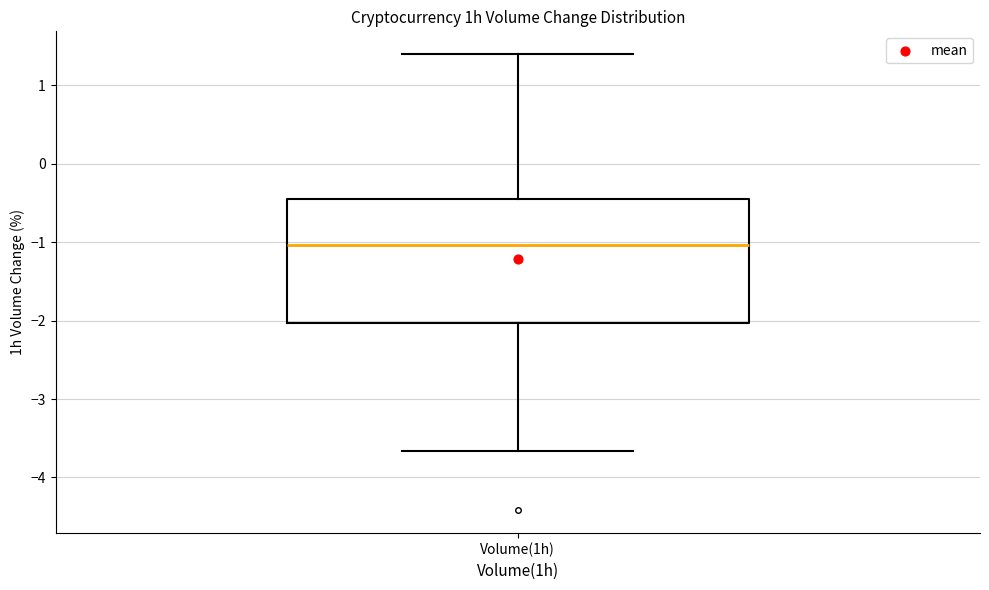

Where does the upper whisker of the box for Volume(1h) end on the y-axis? The values are not printed on the chart, so give them approximately, as read against the axis.

1.4